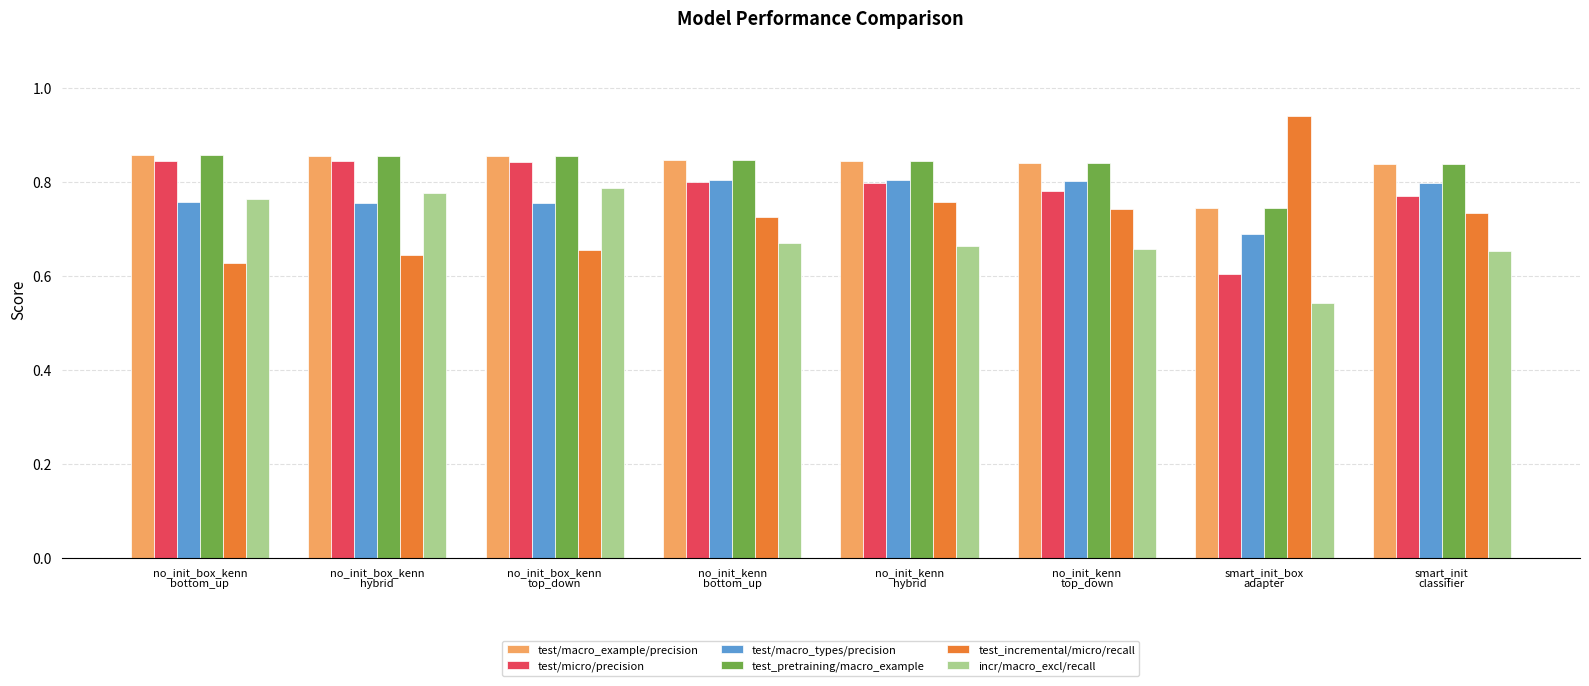

At how many categories does at least one series exceed 0?

8